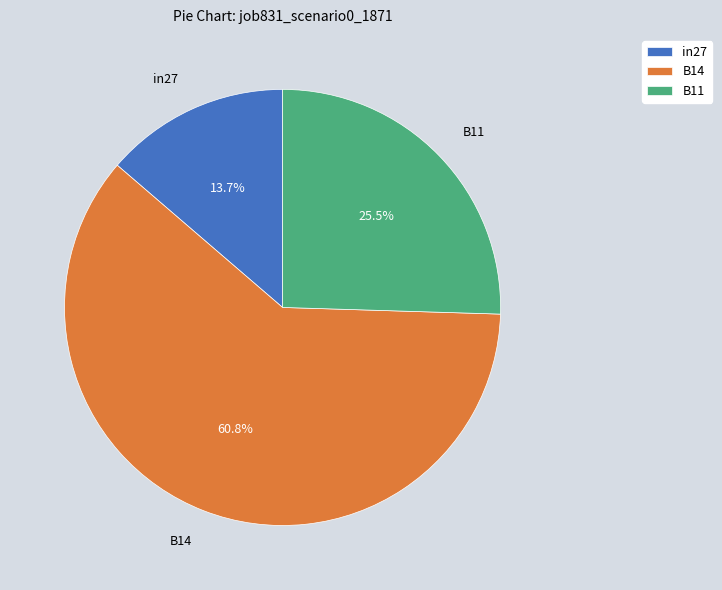

How many slices are in this pie chart?

3